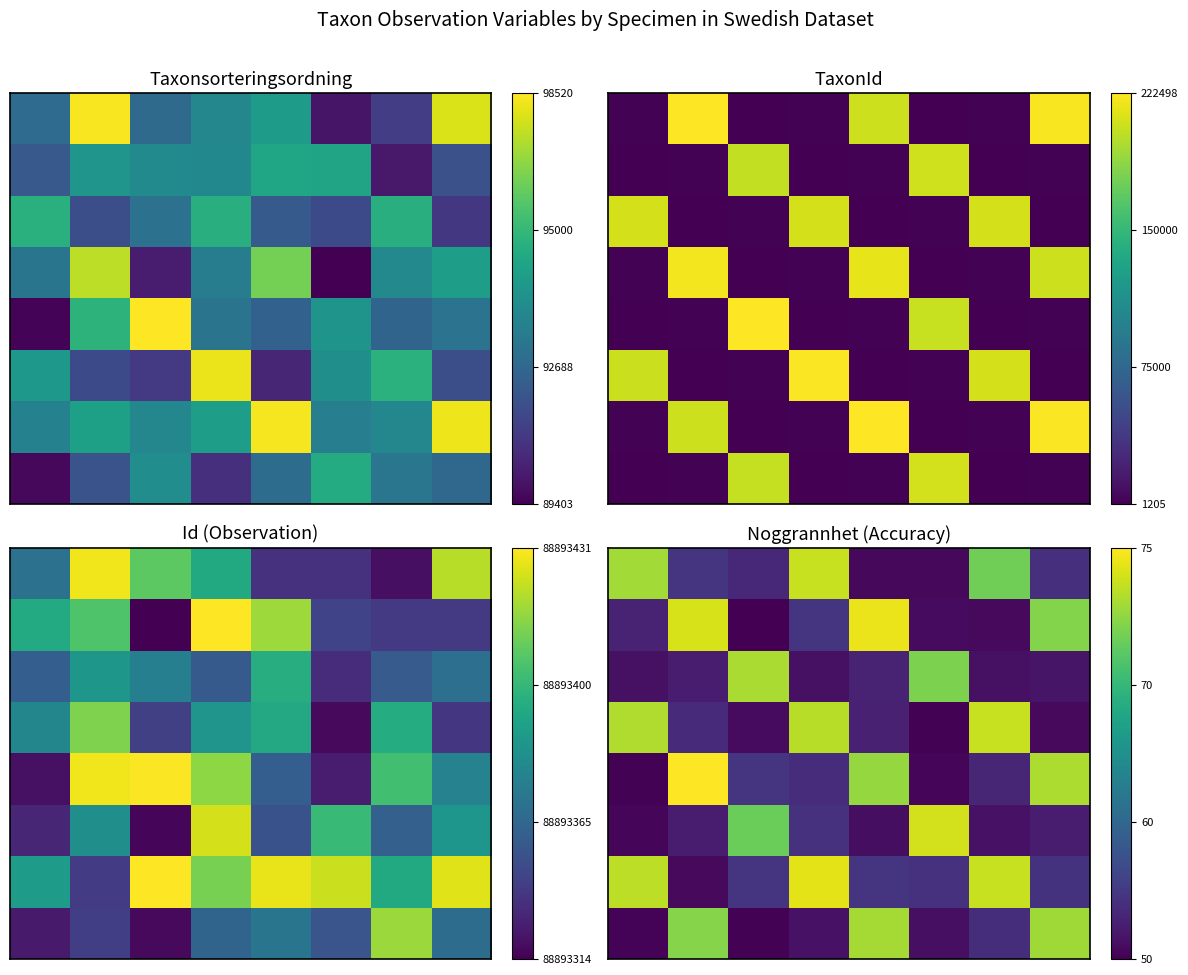

At how many categories does at least one series exceed 66?

8